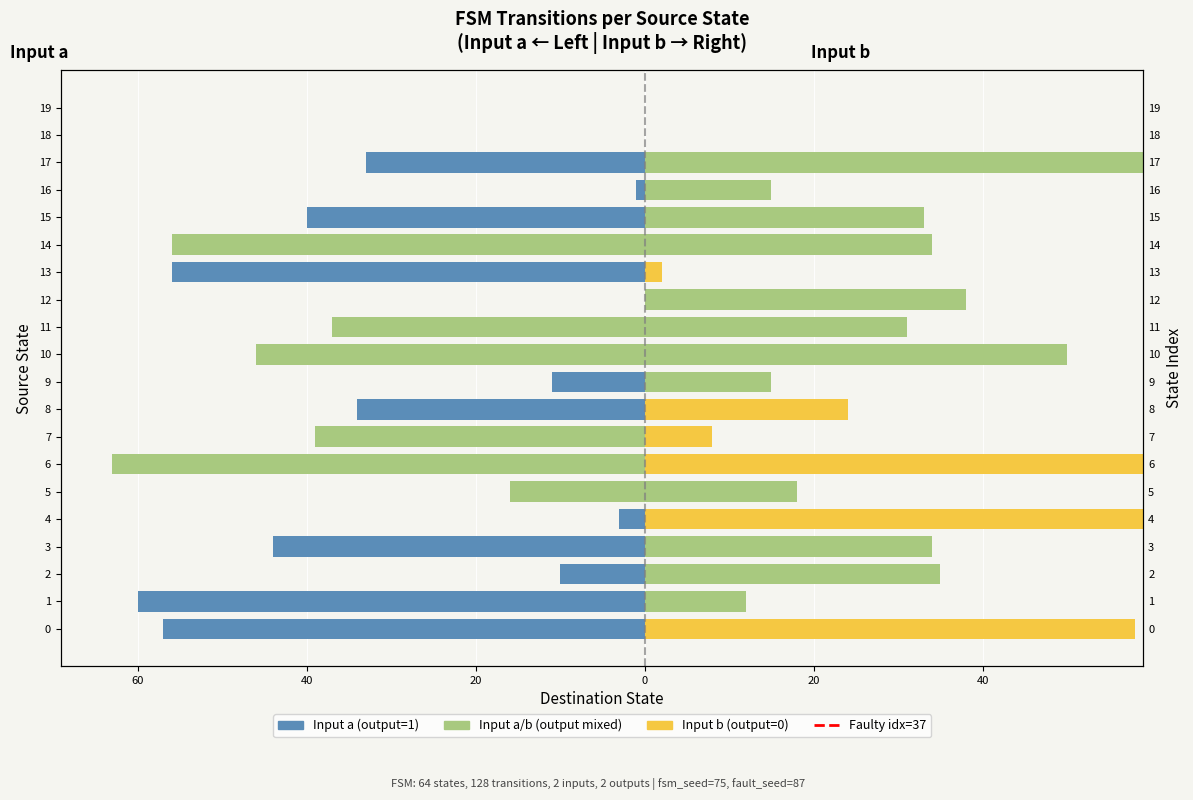

Are the bars horizontal?

Yes